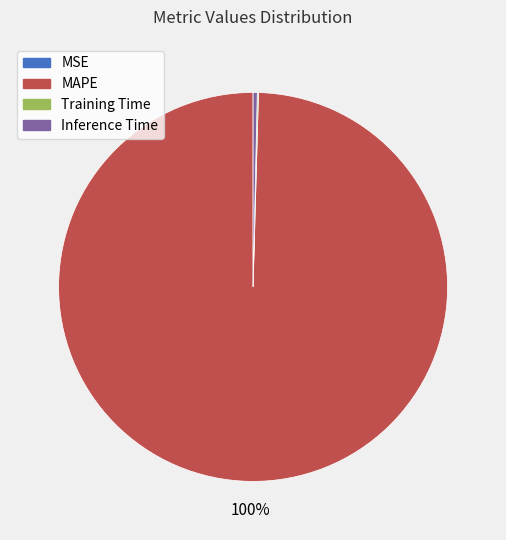

Which slice is the largest?

MAPE